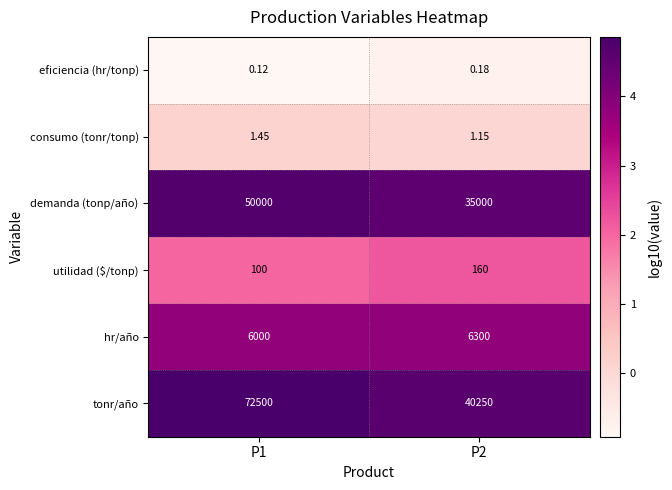

Which series has the largest total across all categories?

tonr/año